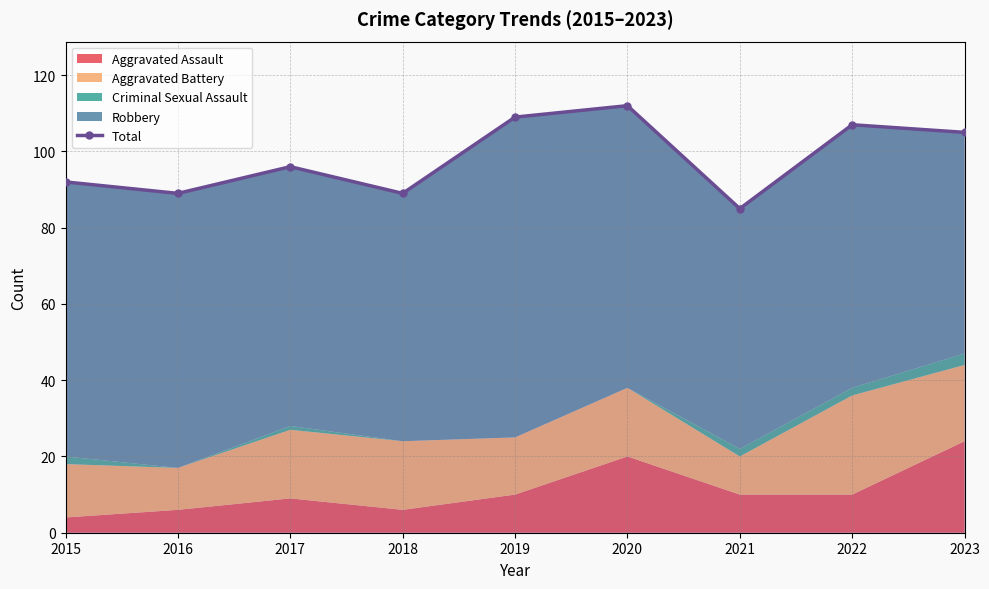

True or false: the data shows 163 at 2019.

False